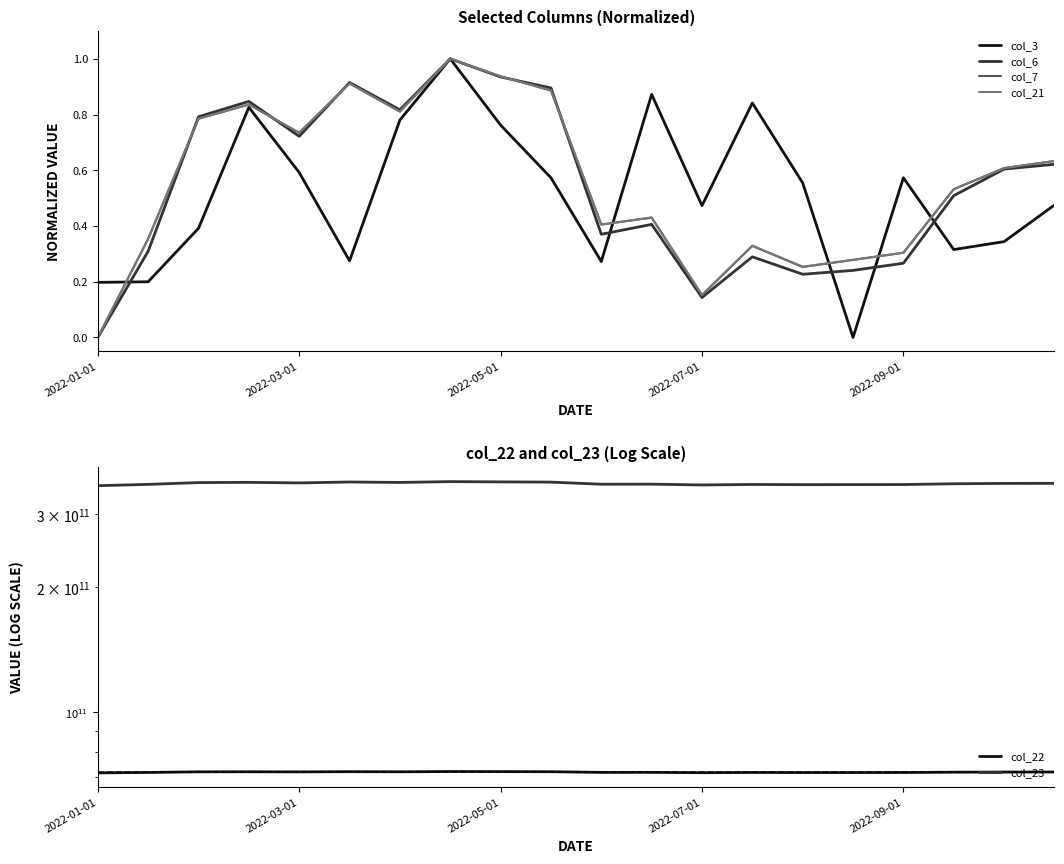

What is the difference between the maximum and minimum values in the col_21 series?

1.0